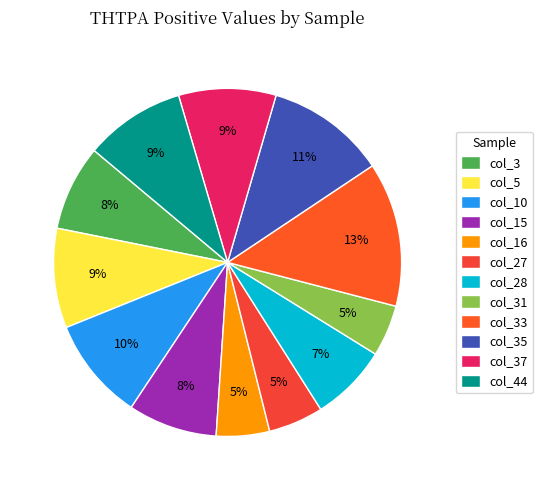

Count the number of slices in the pie.

12